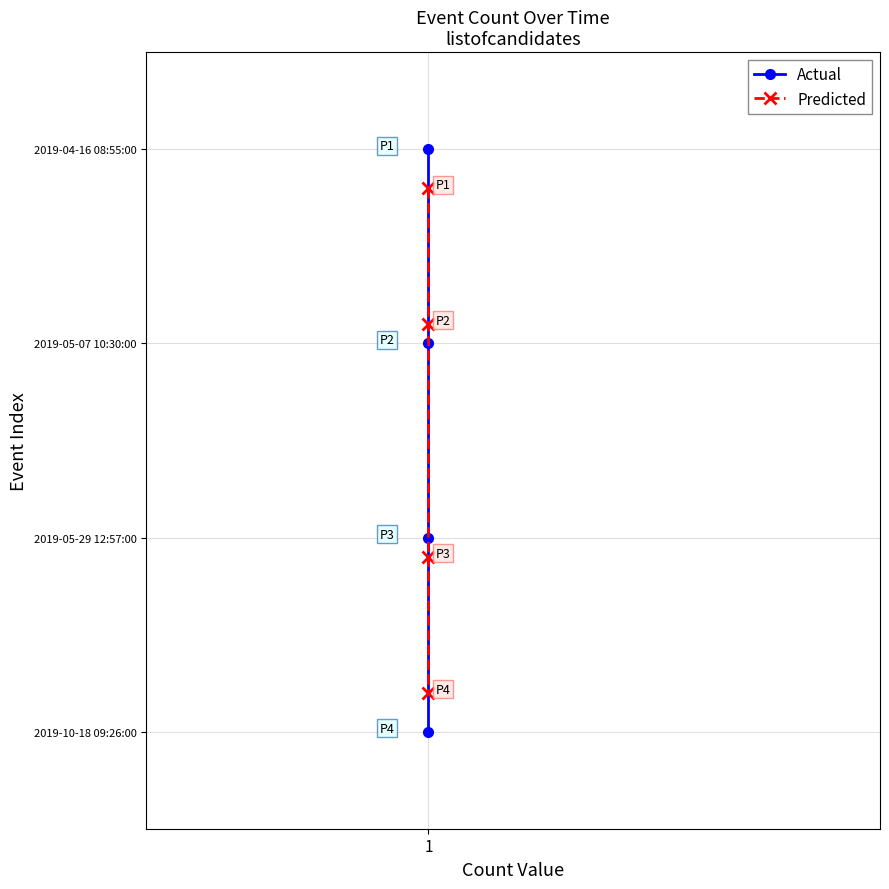

True or false: Predicted has more than 2 points higher than both neighbors.

False